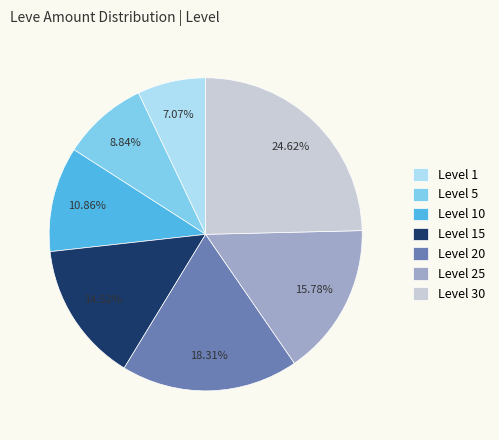

Is the sum of Level 10 and Level 1 greater than half?

No